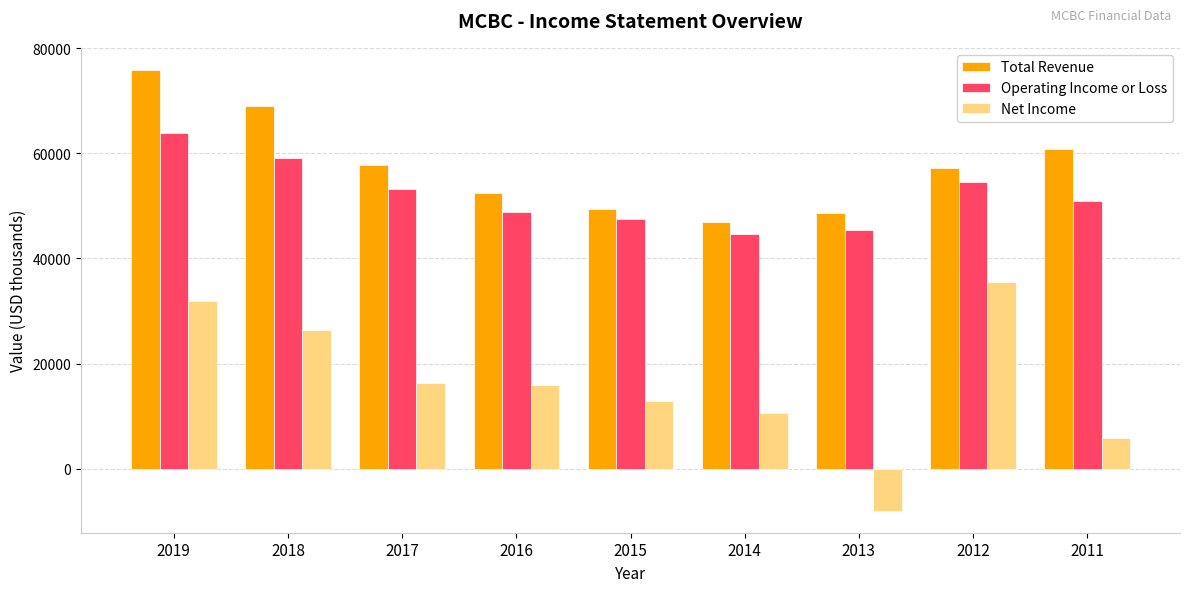

Is it true that Total Revenue equals 19684 at 2015?

False